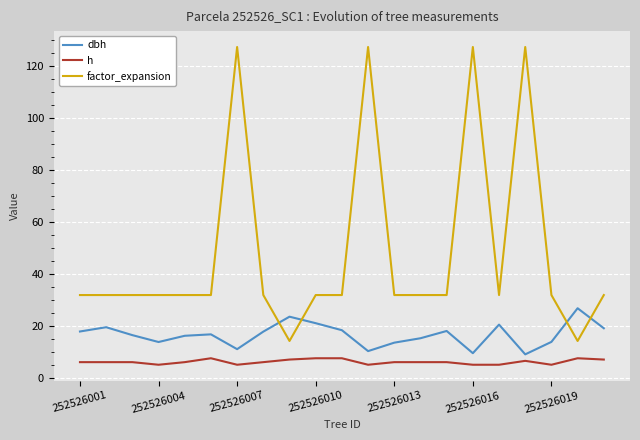

Which series has the largest total across all categories?

factor_expansion